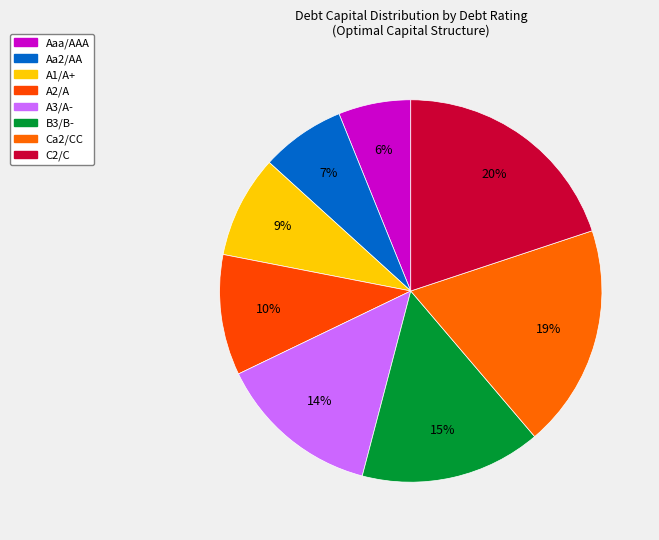

Which category has the biggest portion of the pie?

C2/C